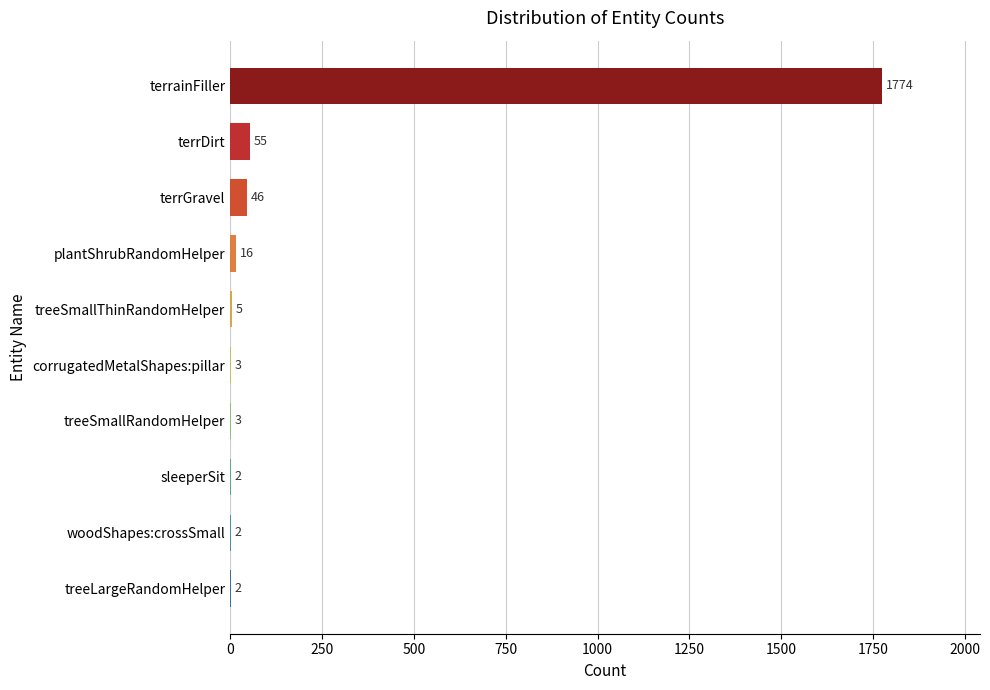

The chart shows a value of 3 at treeSmallRandomHelper. True or false?

True